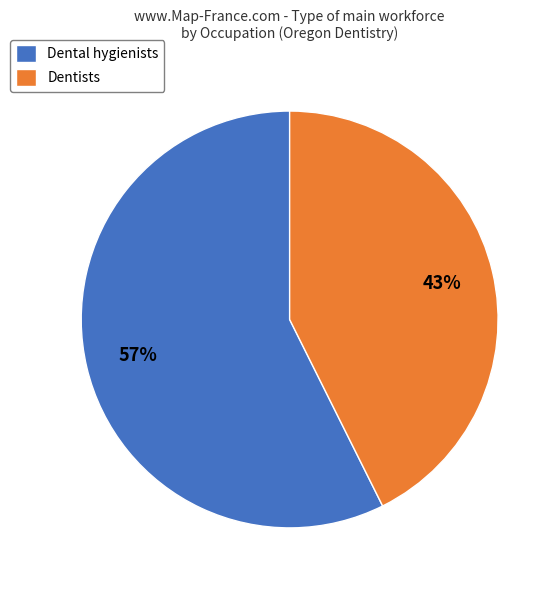

What is the ratio of the value at Dental hygienists to the value at Dentists?

1.3